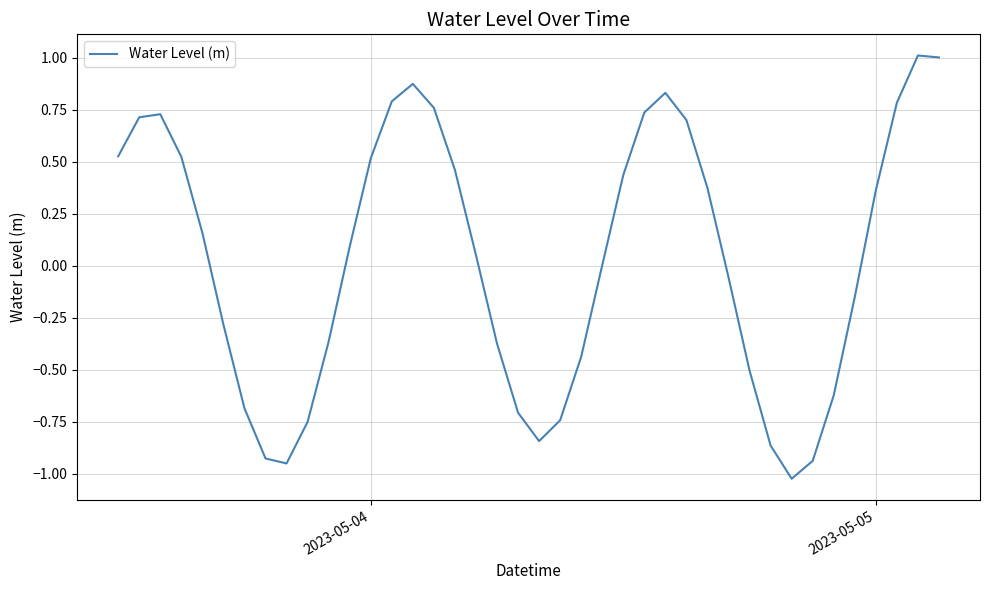

What is the sum of all values?

1.2